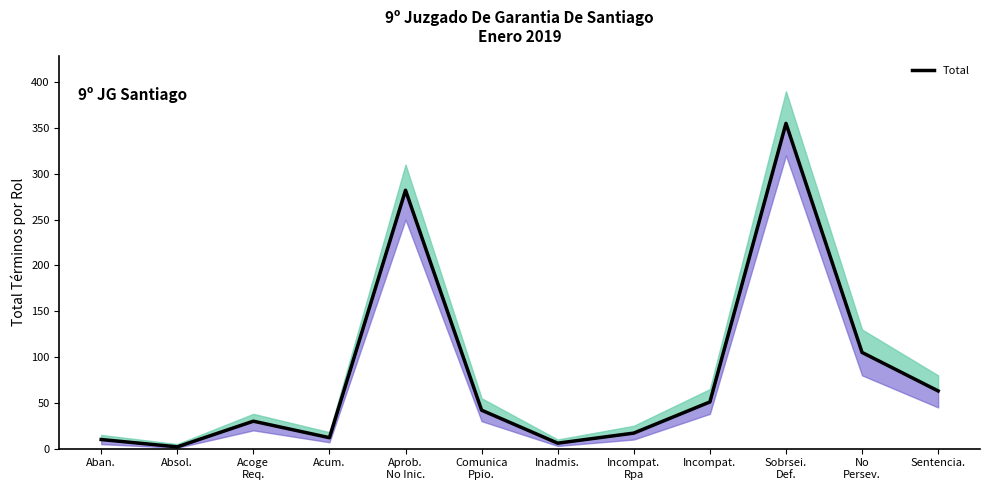

Is it true that the value at Sobrsei.
Def. is 355?

True